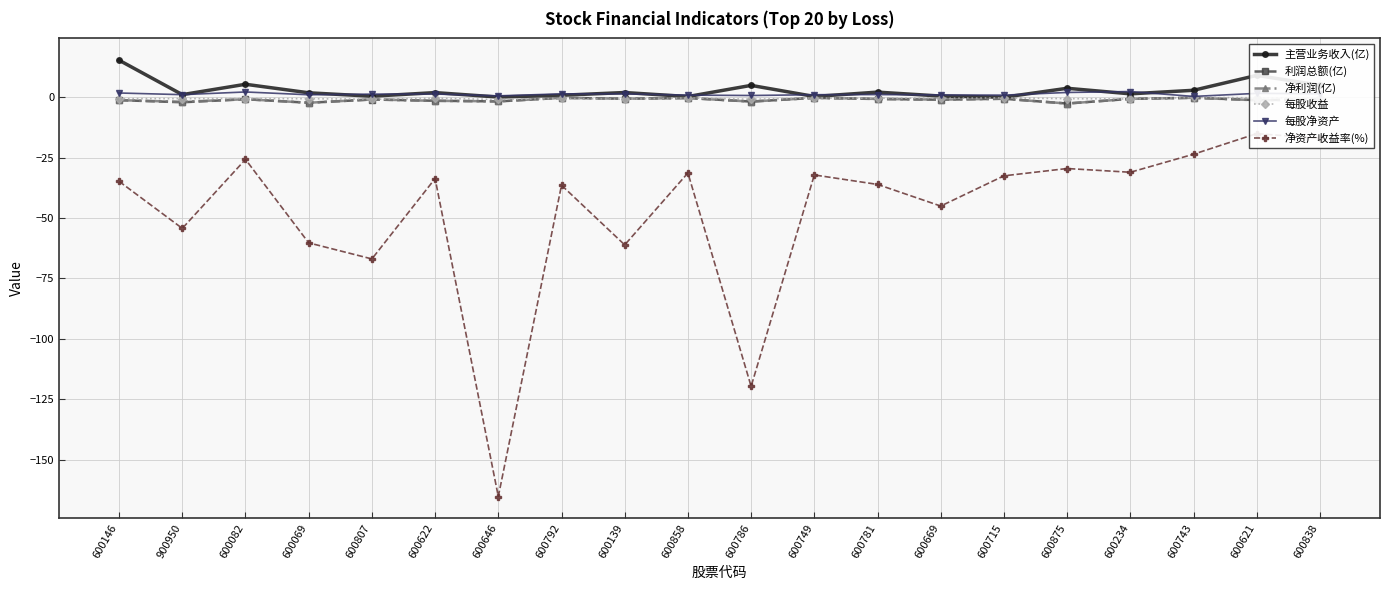

Reading left to right, extract all data points from this chart.

主营业务收入(亿): 15.3	1.1	5.4	1.8	0.4	1.9	0.1	0.8	1.9	0.3	4.9	0.3	2.1	0.5	0.0	3.7	1.4	2.9	9.0	5.0
利润总额(亿): -1.2	-2.1	-0.8	-2.3	-0.9	-1.5	-1.7	-0.3	-0.6	-0.3	-1.8	-0.3	-0.7	-1.0	-0.6	-2.6	-0.7	-0.2	-1.2	-1.0
净利润(亿): -1.2	-1.9	-0.8	-2.3	-0.9	-1.5	-1.7	-0.3	-0.6	-0.3	-1.8	-0.3	-0.7	-1.0	-0.6	-2.6	-0.7	-0.2	-1.3	-1.0
每股收益: -0.6	-0.6	-0.6	-0.6	-0.9	-0.4	-0.9	-0.5	-0.8	-0.3	-0.9	-0.3	-0.4	-0.4	-0.3	-0.6	-0.7	-0.1	-0.2	-0.2
每股净资产: 1.7	1.1	2.2	1.0	1.3	1.3	0.6	1.4	1.4	0.9	0.7	1.0	1.1	0.9	0.9	2.0	2.3	0.3	1.6	1.4
净资产收益率(%): -34.8	-54.3	-25.7	-60.3	-66.9	-33.6	-165.2	-36.4	-61.1	-31.3	-119.6	-32.2	-36.1	-45.0	-32.5	-29.5	-31.1	-23.6	-15.1	-17.0